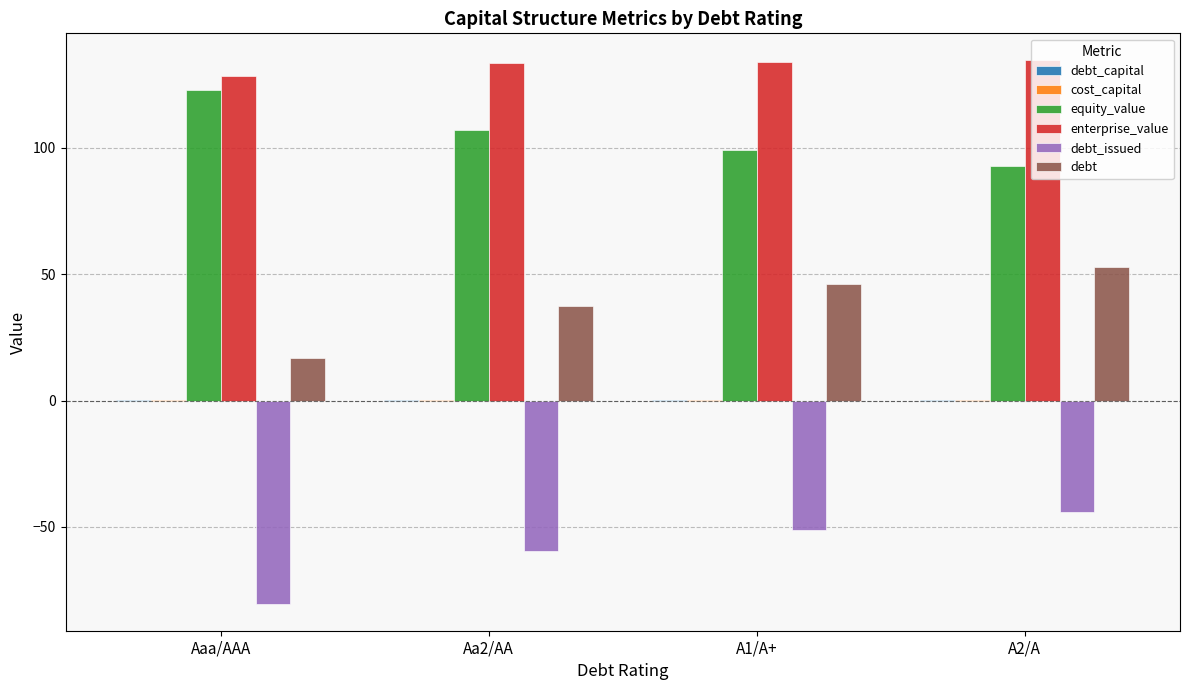

True or false: enterprise_value has a value of 128.5 at Aaa/AAA.

True